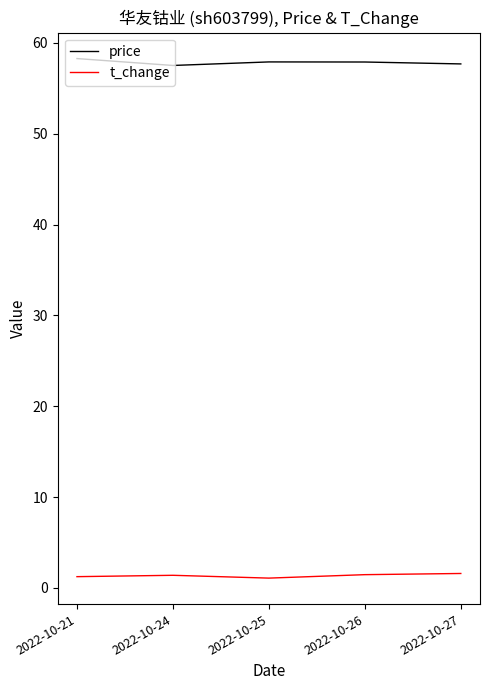

Rank the series at 2022-10-27 from highest to lowest value.

price, t_change